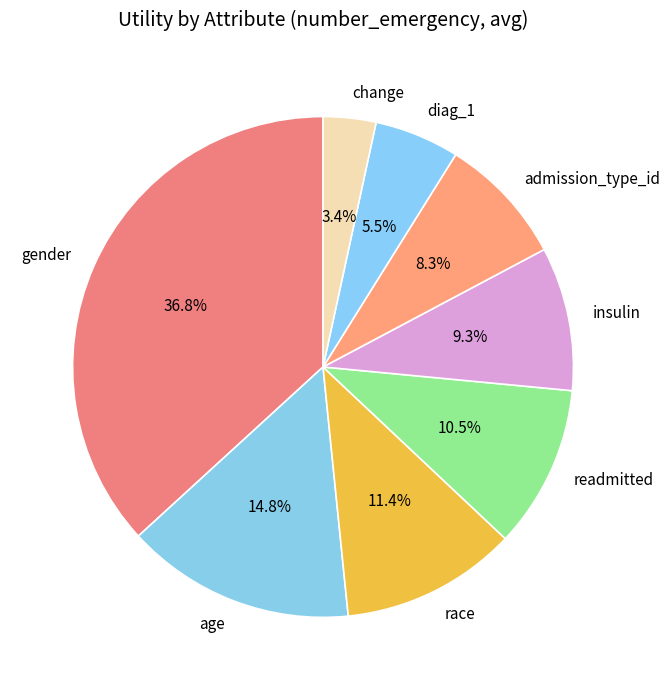

Which has a higher value, diag_1 or admission_type_id?

admission_type_id